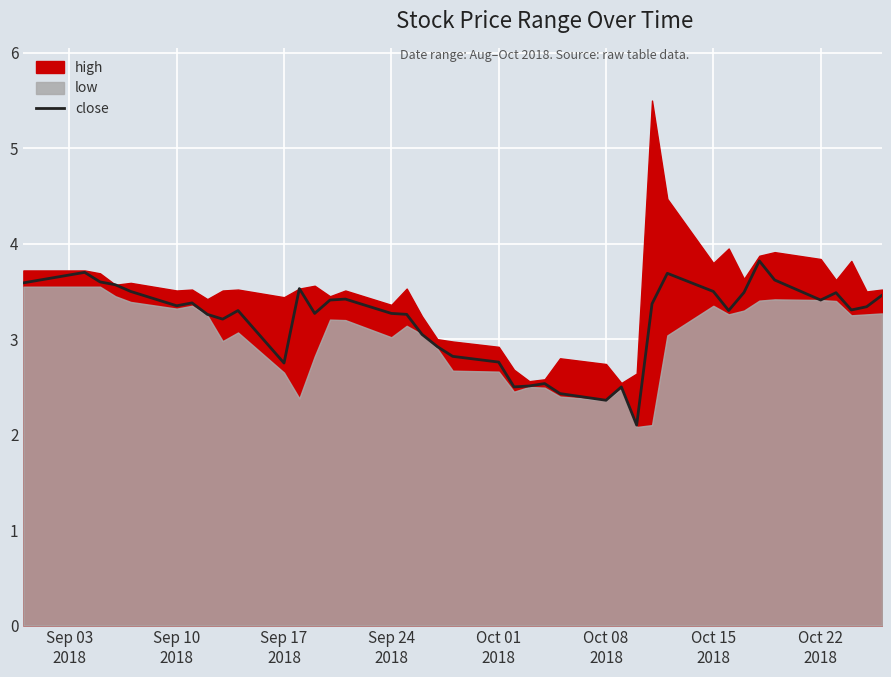

How many values are below 3?

11